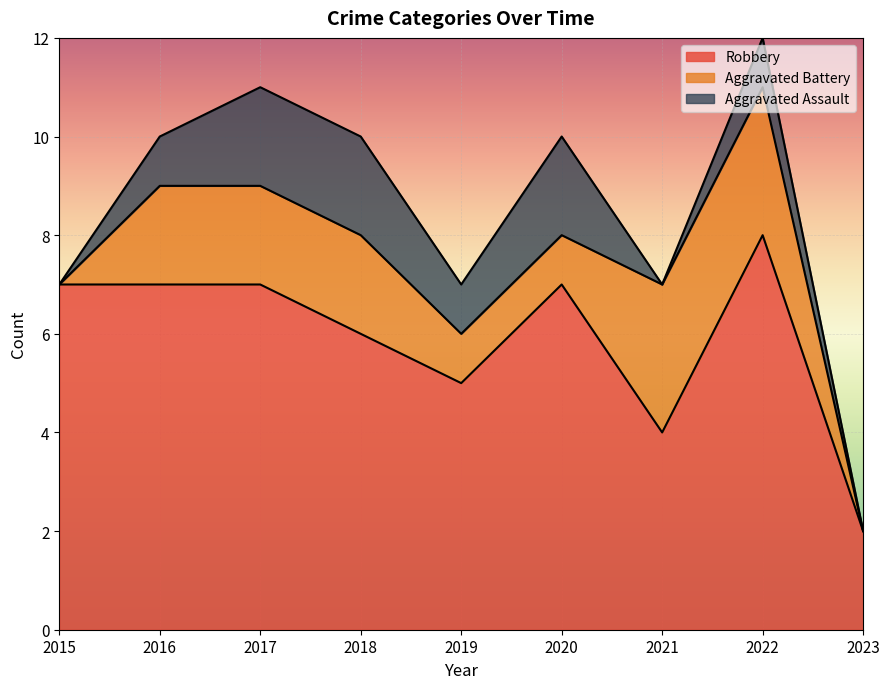

What is the total value across all series at 2017?

11